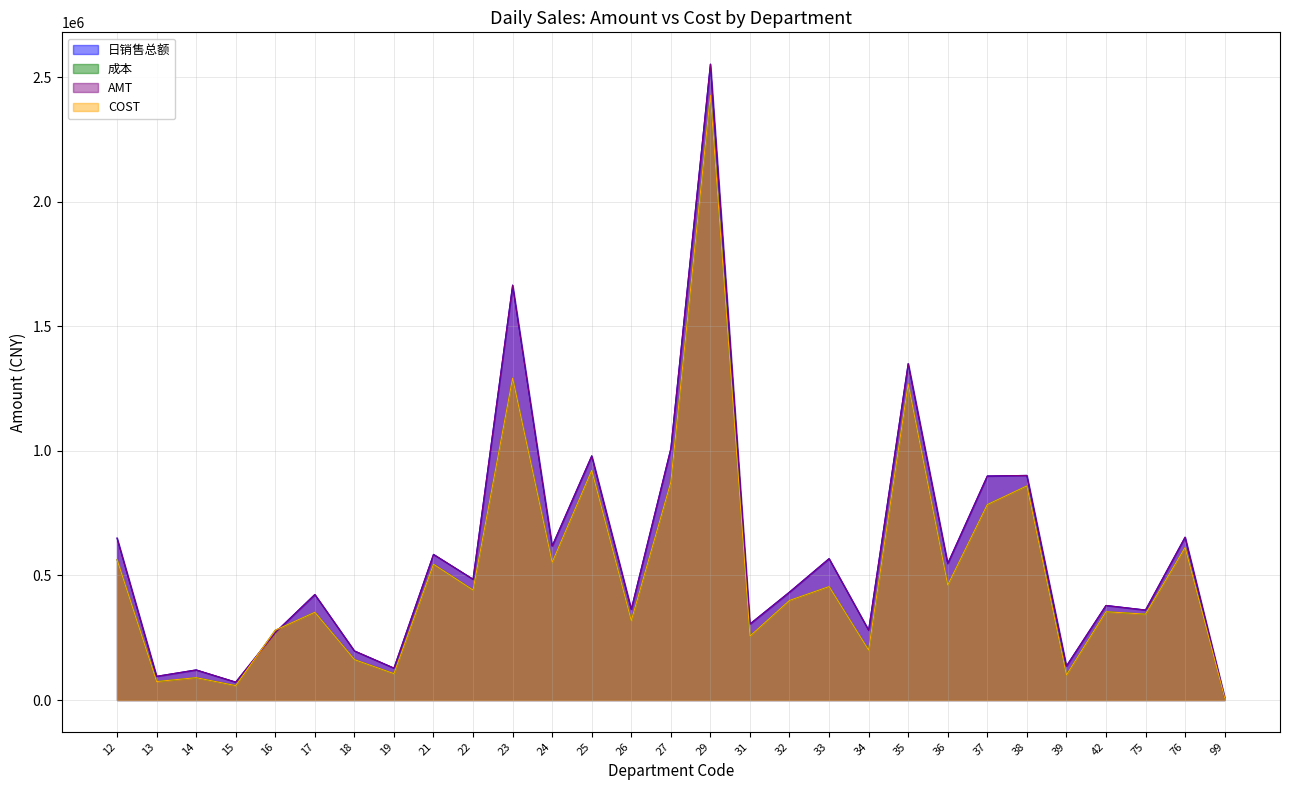

At which category does 成本 reach its first local valley?

13